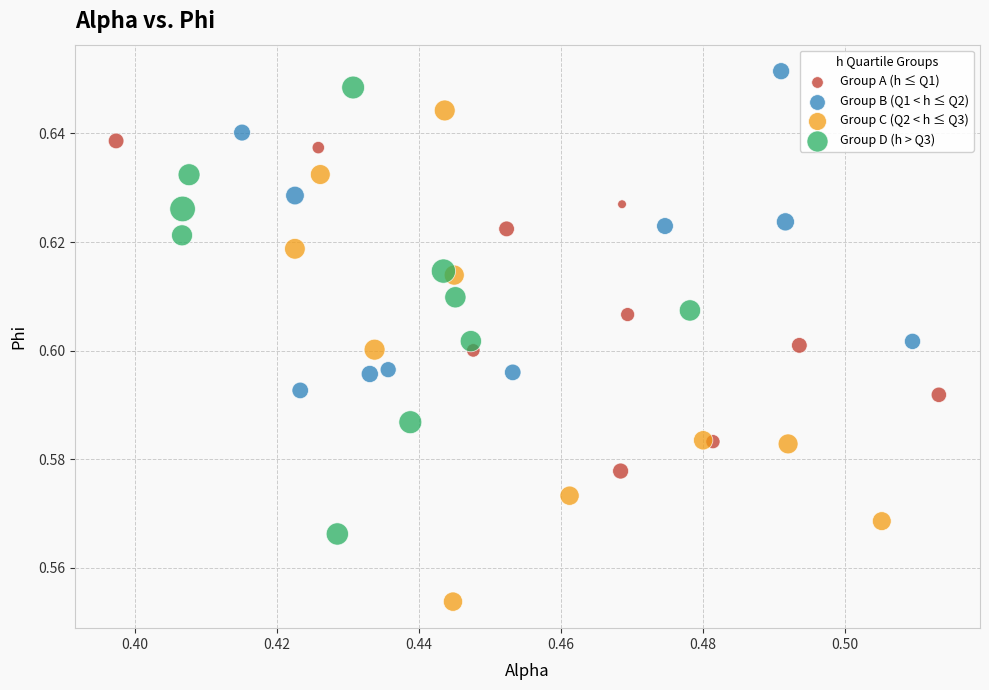

Which series contains the highest Y value?

Group B (Q1 < h ≤ Q2)